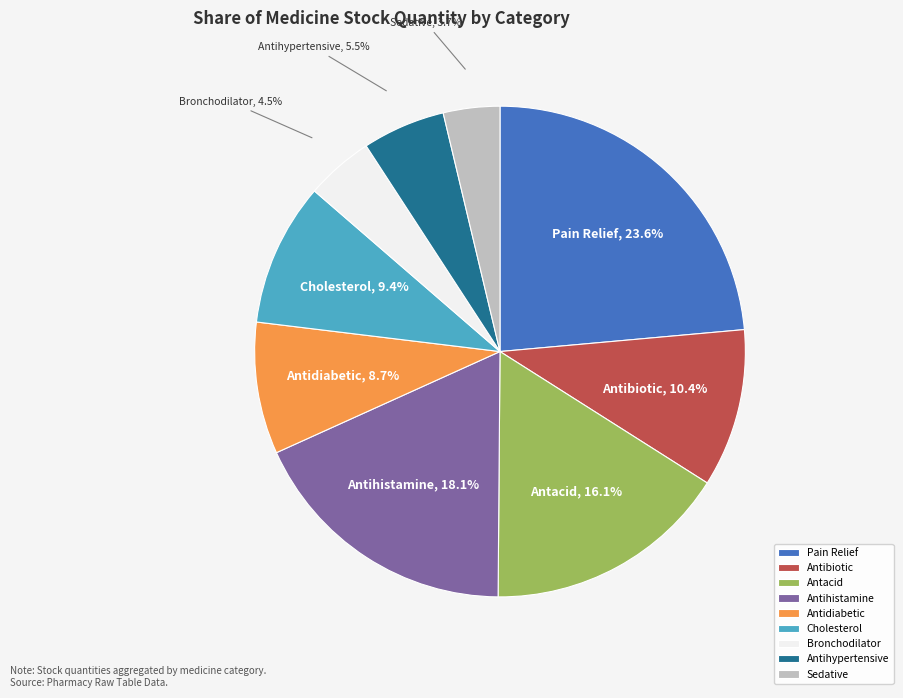

Which category has the biggest portion of the pie?

Pain Relief